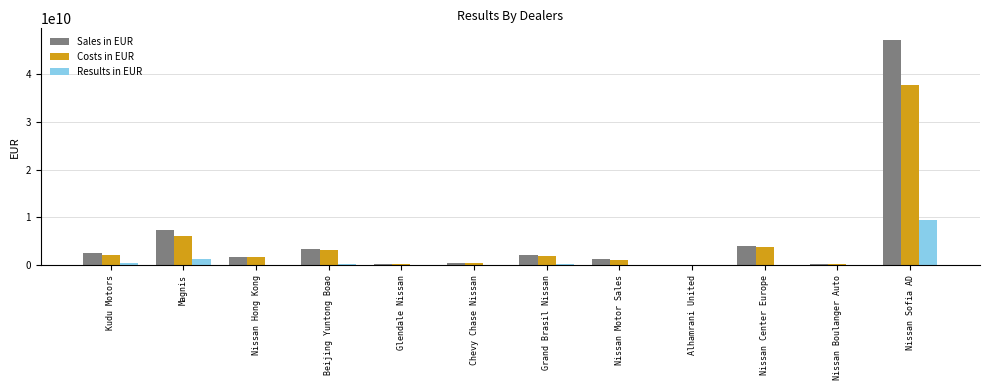

How many series are shown in this chart?

3